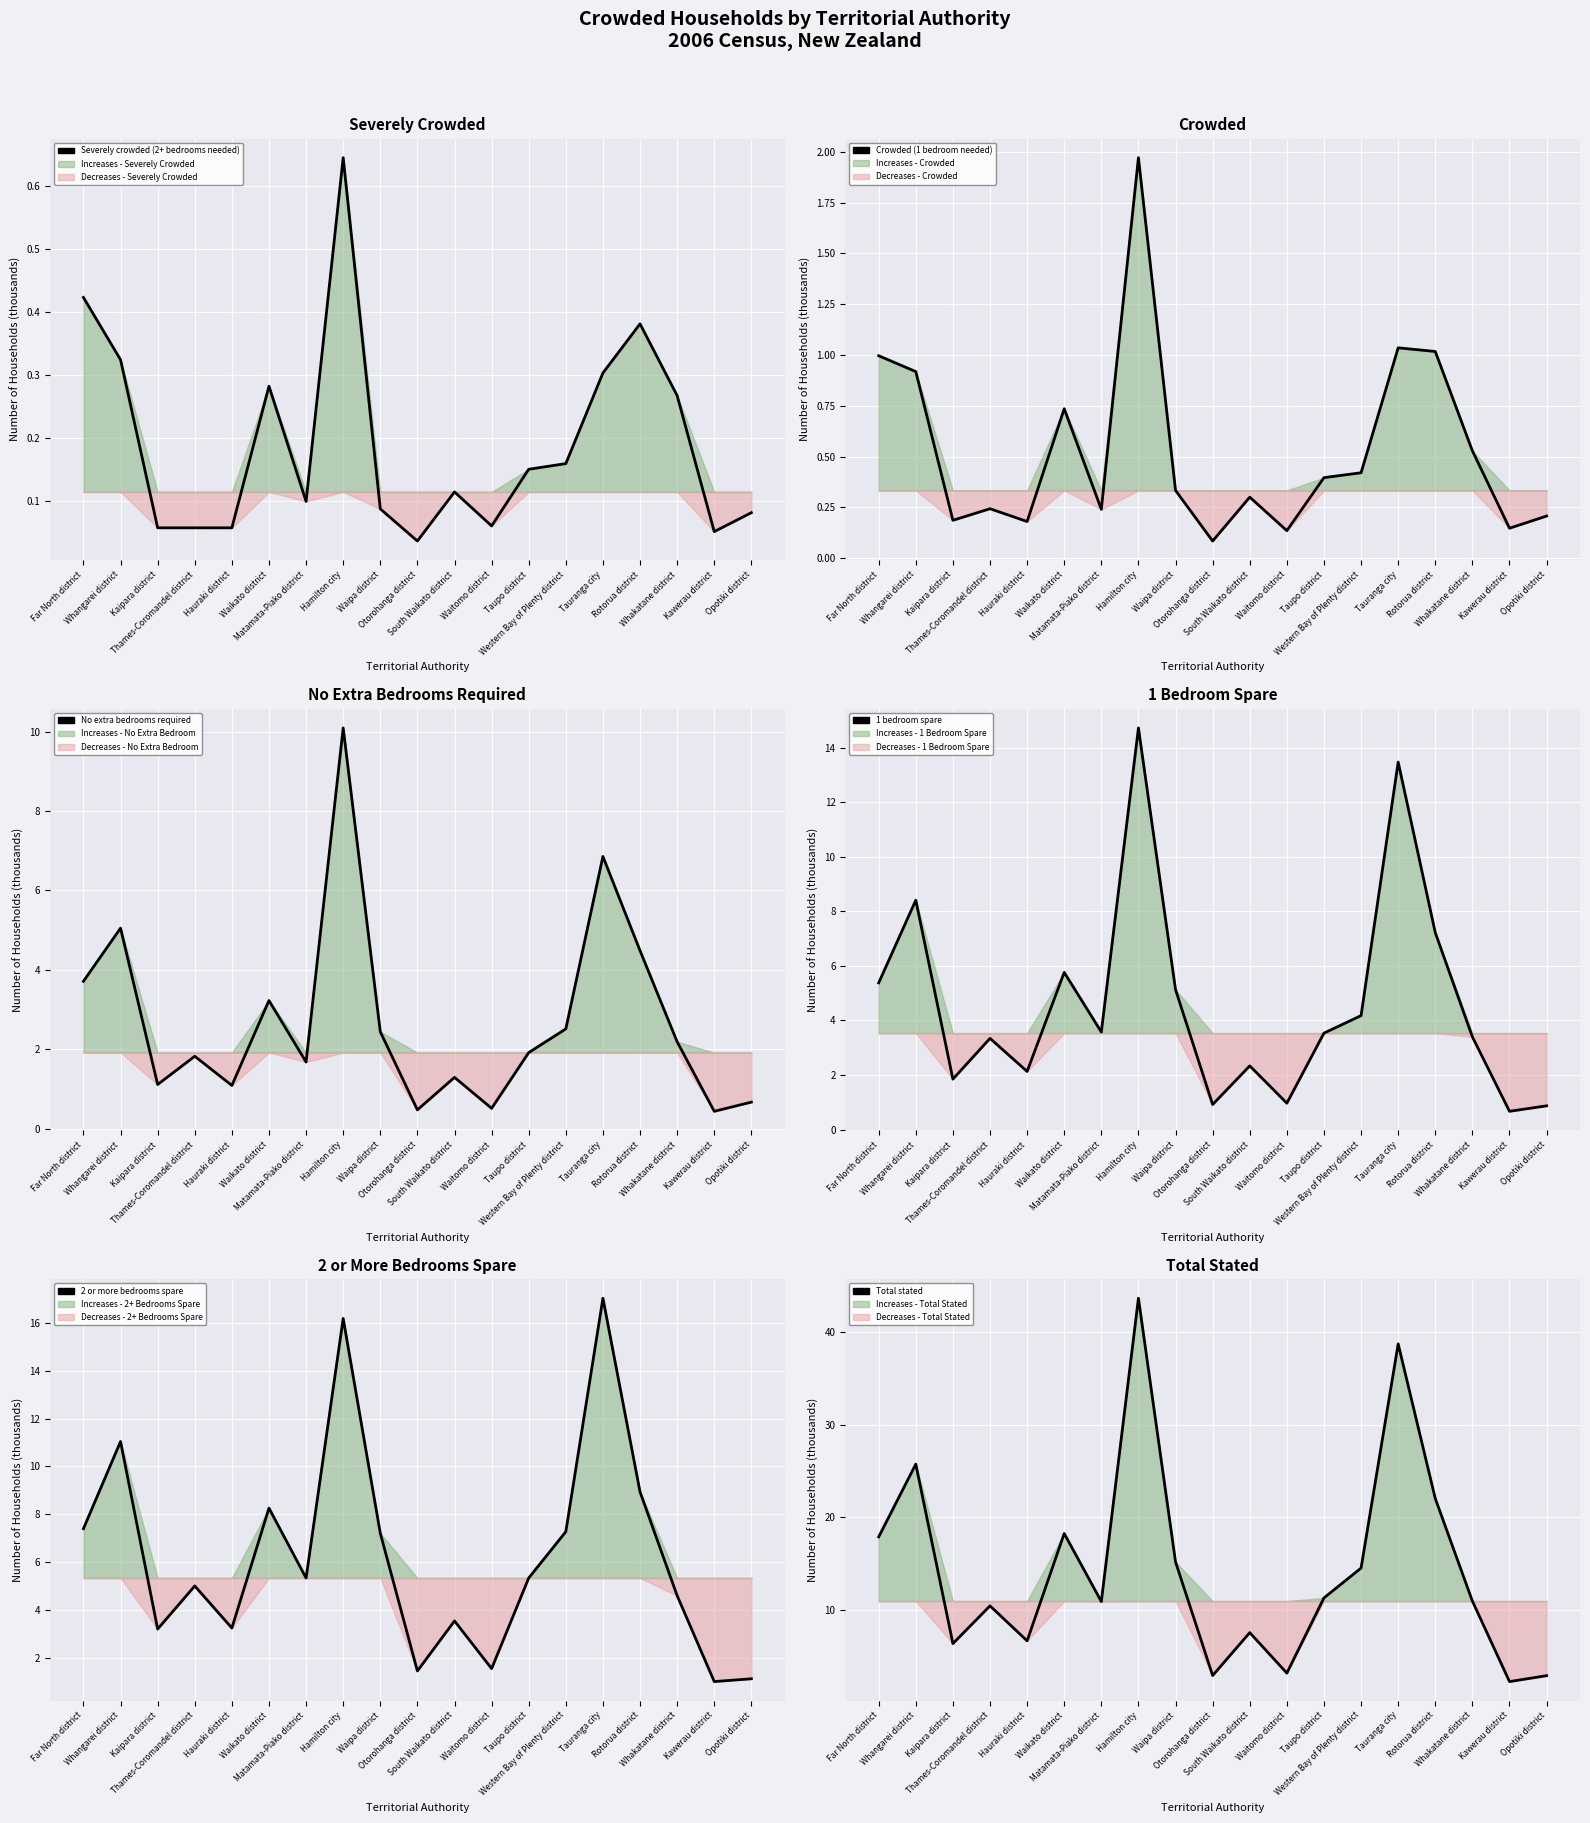

How many lines are shown in the chart?

6